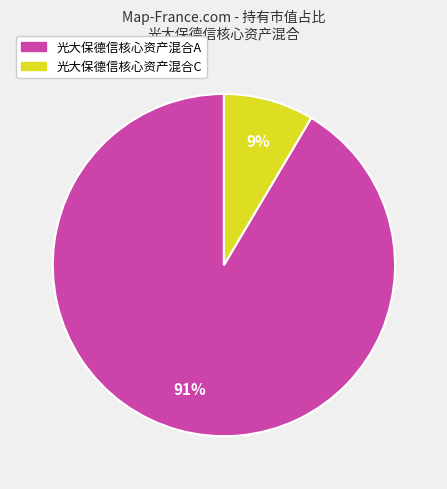

How many slices are in this pie chart?

2